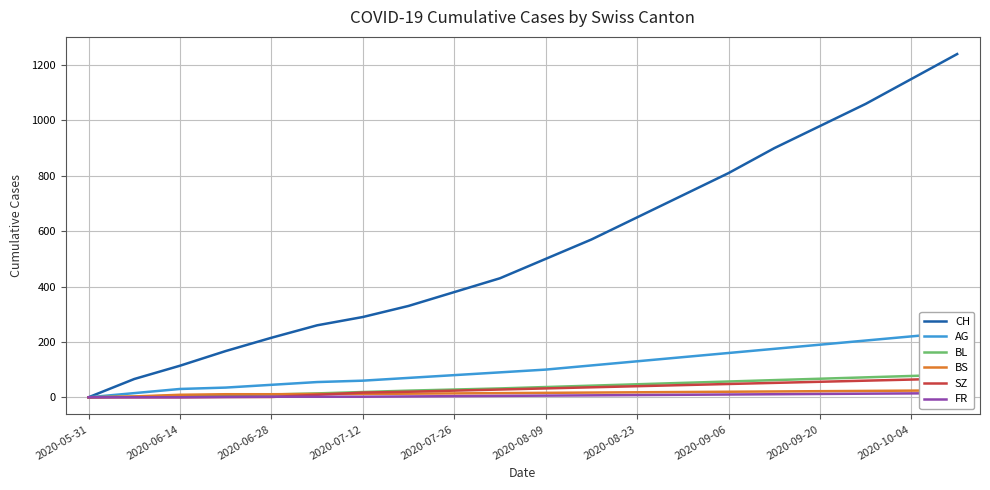

Reading left to right, transcribe all the data shown in this chart.

CH: 0	66	114	167	215	260	290	330	380	430	500	570	650	730	810	900	980	1060	1150	1240
AG: 0	15	30	35	45	55	60	70	80	90	100	115	130	145	160	175	190	205	220	235
BL: 0	2	6	8	10	14	19	24	28	32	37	42	47	52	57	62	67	72	77	82
BS: 0	3	9	11	11	12	12	13	14	15	16	17	18	19	20	21	22	23	24	25
SZ: 0	0	0	1	1	9	17	20	24	28	32	36	40	44	48	52	56	60	64	68
FR: 0	0	0	1	2	2	2	3	4	5	6	7	8	9	10	11	12	13	14	15